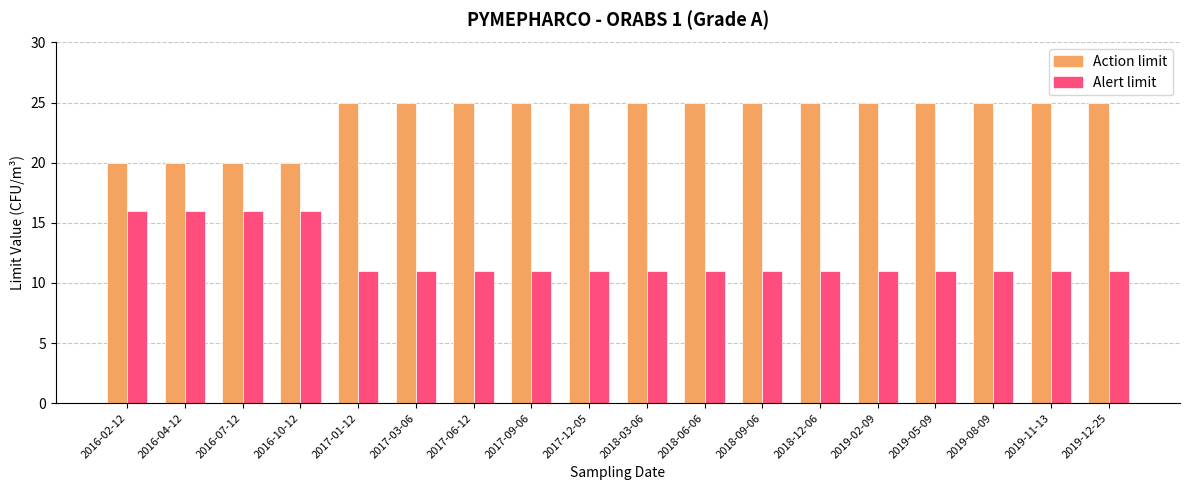

How many bars are there in each group?

2